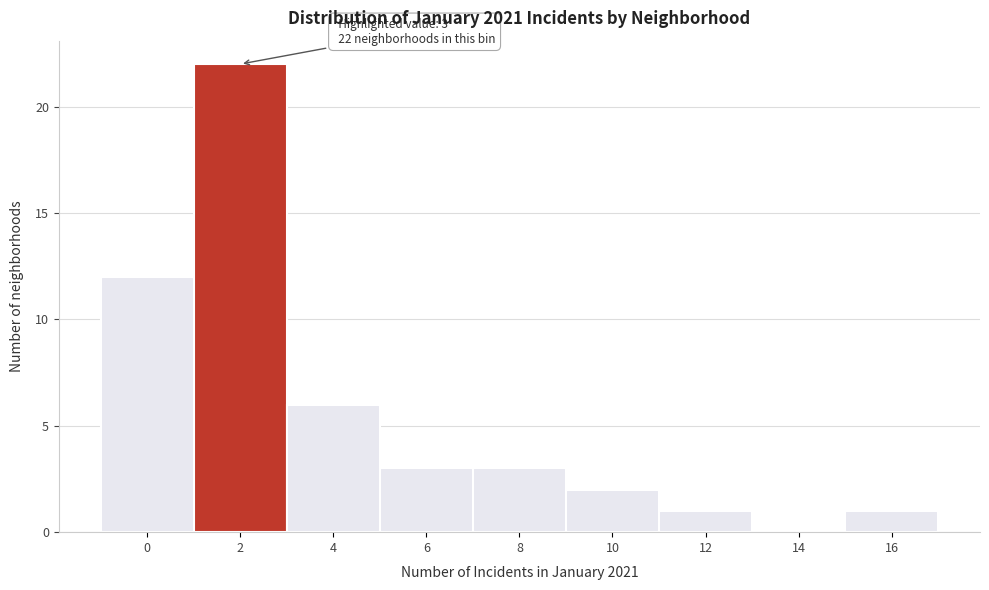

Reading left to right, list all the values displayed in this chart.

0=12	2=22	4=6	6=3	8=3	10=2	12=1	14=0	16=1